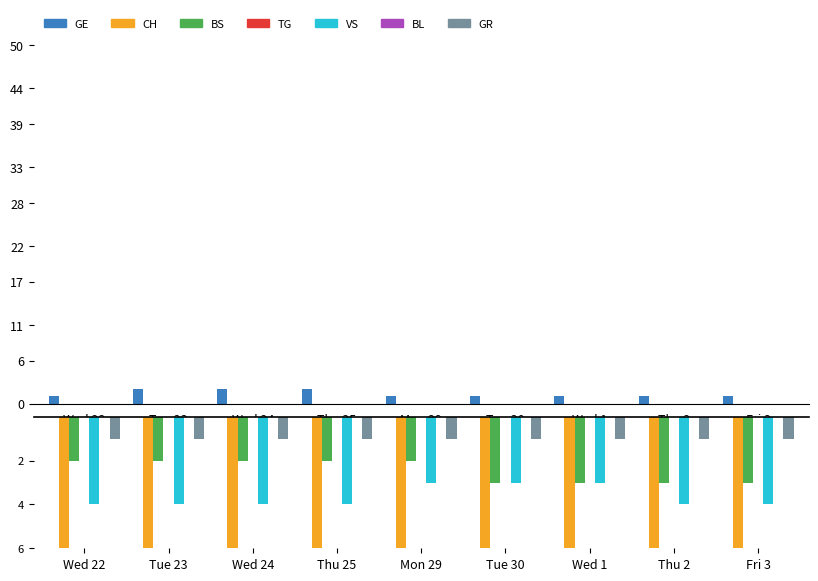

What is the label of the 9th bar from the left?

Fri 3